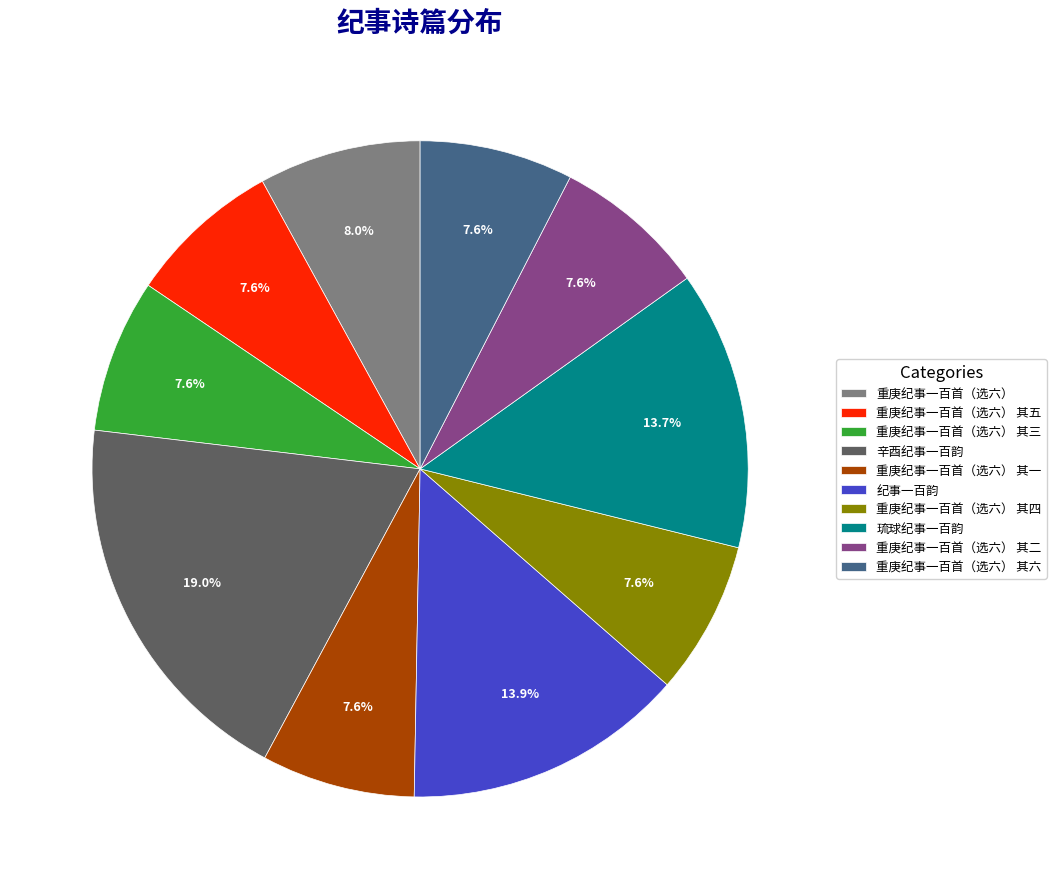

Does any single category account for the majority?

No